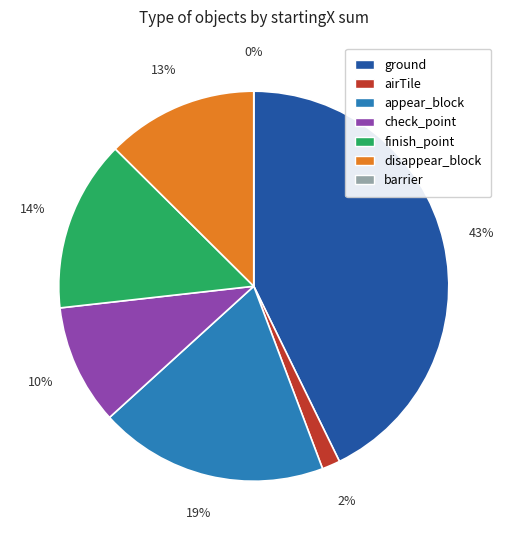

To the nearest percent, what is the difference between the largest and smallest slice percentages?

43%